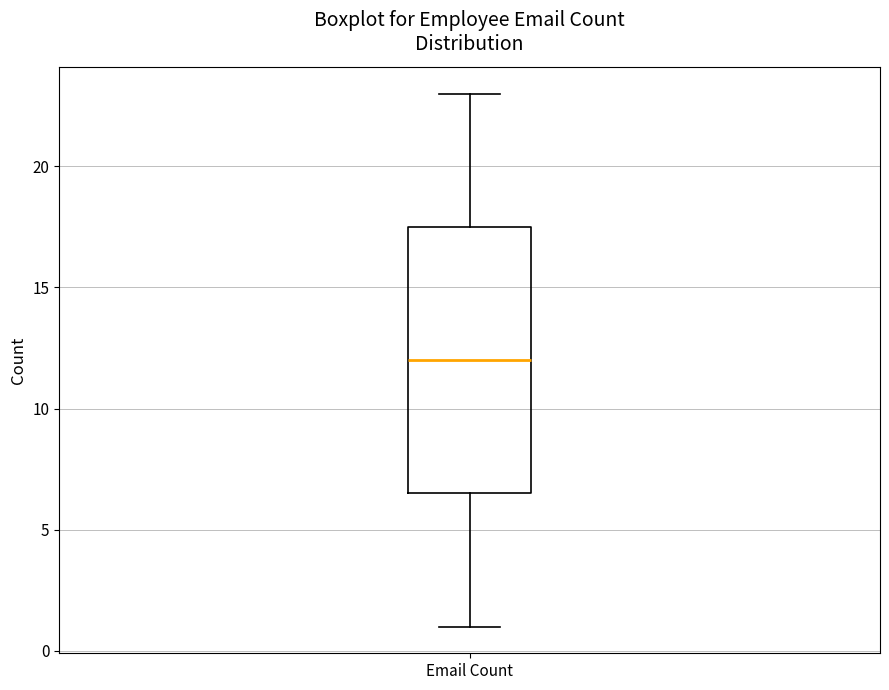

Where does the median line of the box for Email Count sit on the y-axis? The values are not printed on the chart, so give them approximately, as read against the axis.

12.0